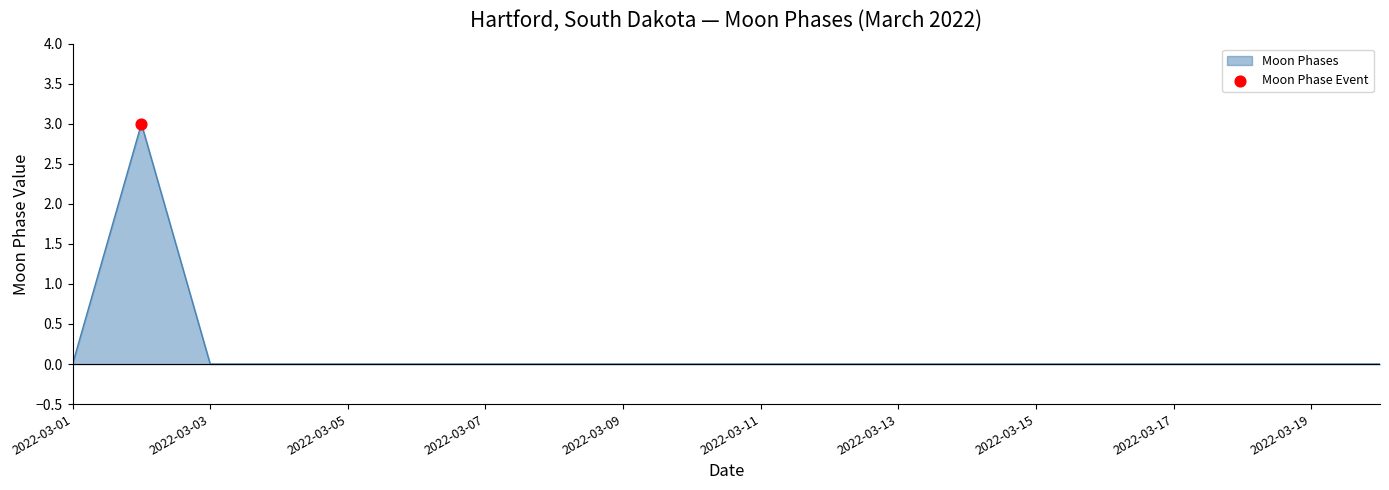

What is the difference between the maximum and minimum values?

3